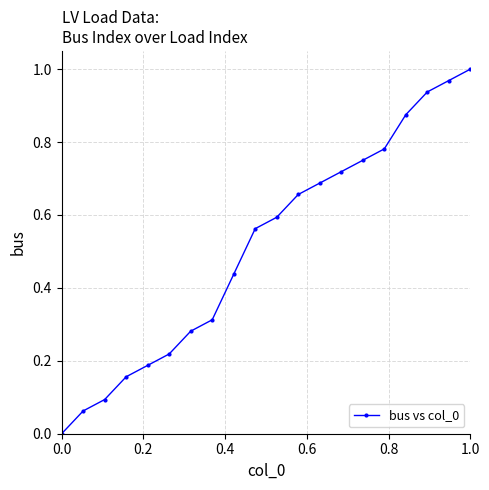

What is the average value?

0.5